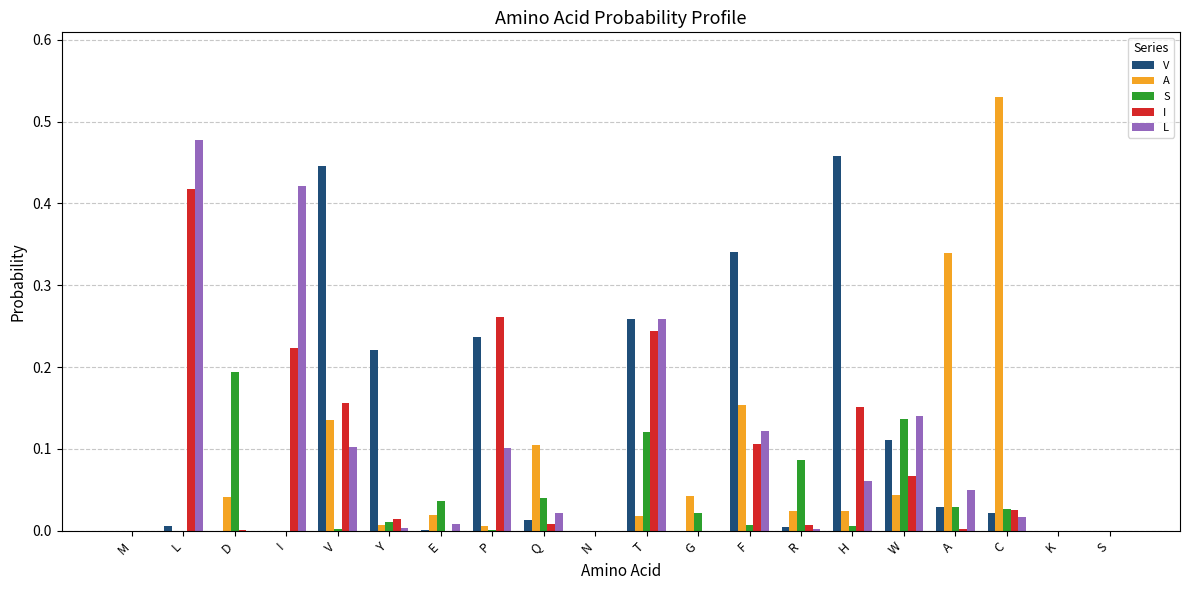

Count the number of data series in this chart.

5